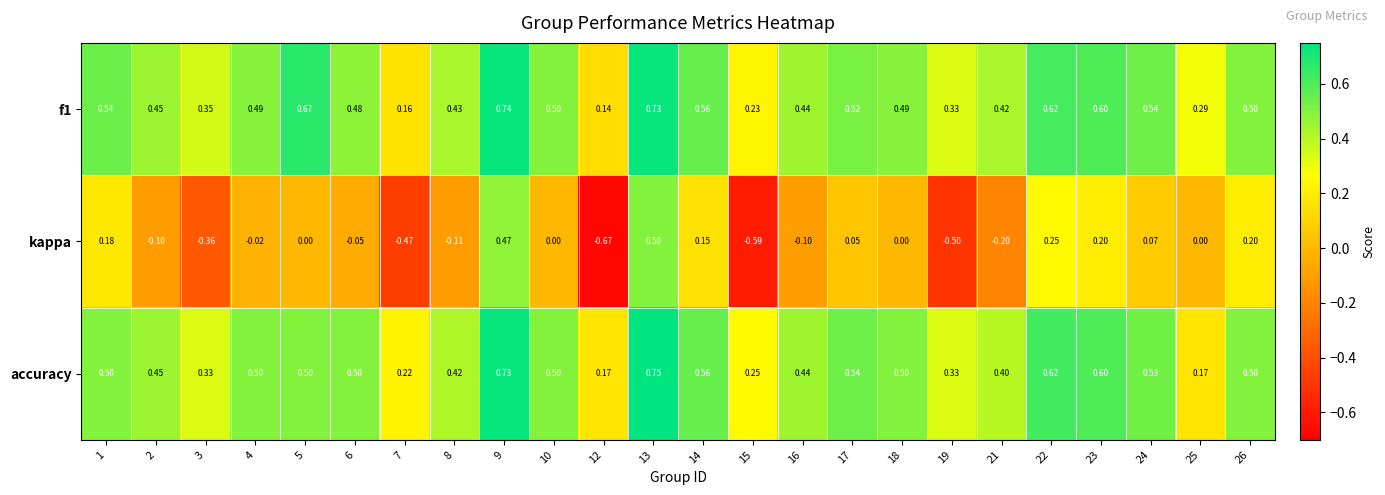

Which series has the widest spread of values?

kappa